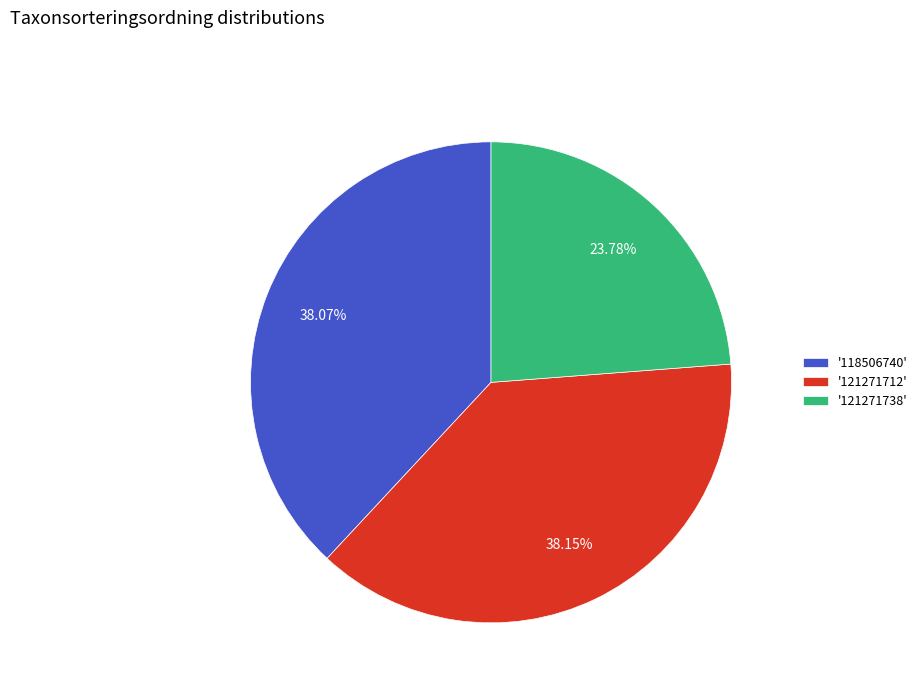

Combined, do '121271738' and '121271712' account for over 50%?

Yes